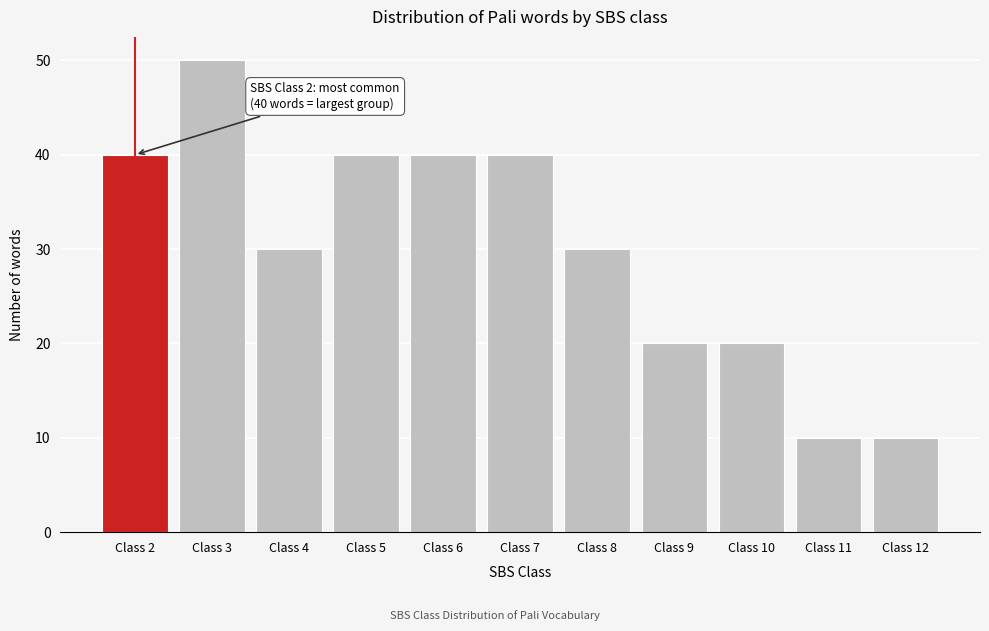

Reading left to right, list all the values displayed in this chart.

40	50	30	40	40	40	30	20	20	10	10